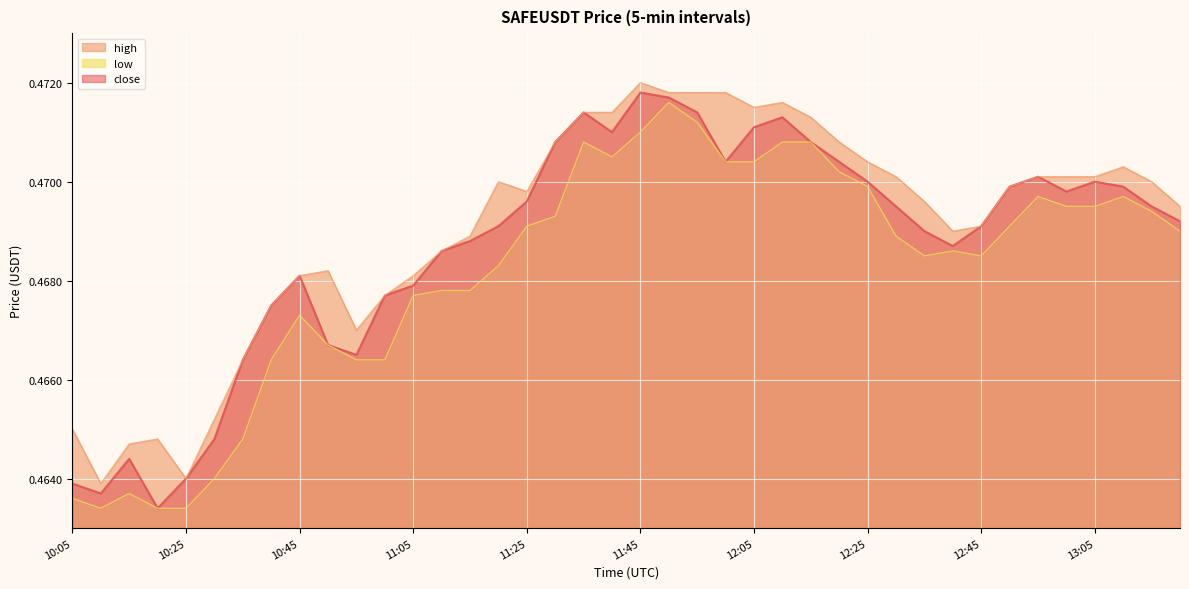

True or false: low and high intersect in this chart.

False